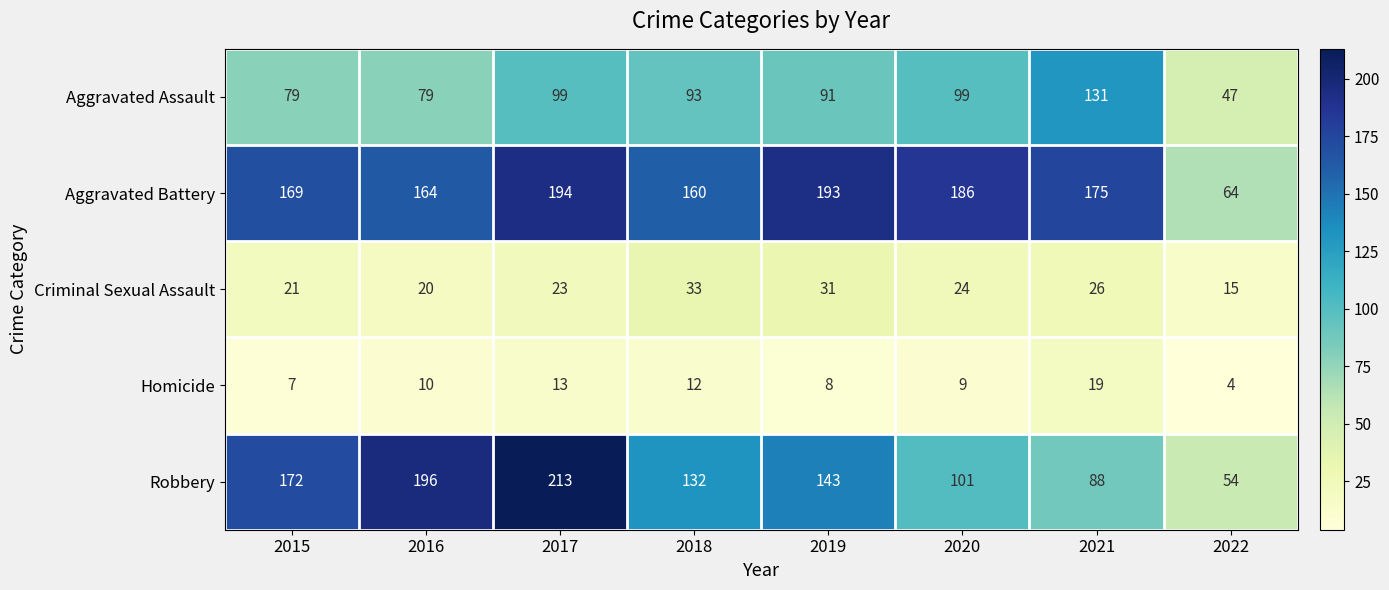

True or false: Homicide has a value of 32 at 2021.

False